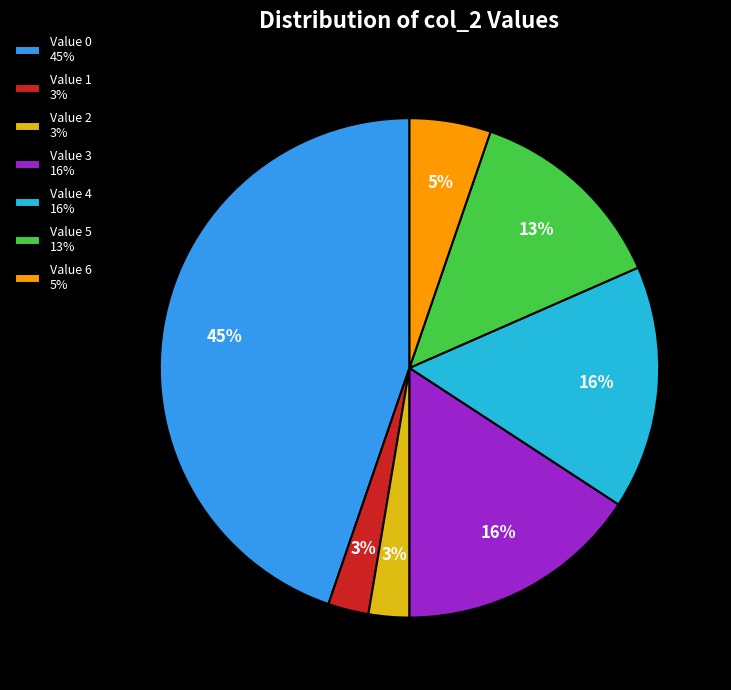

Does any single category account for the majority?

No